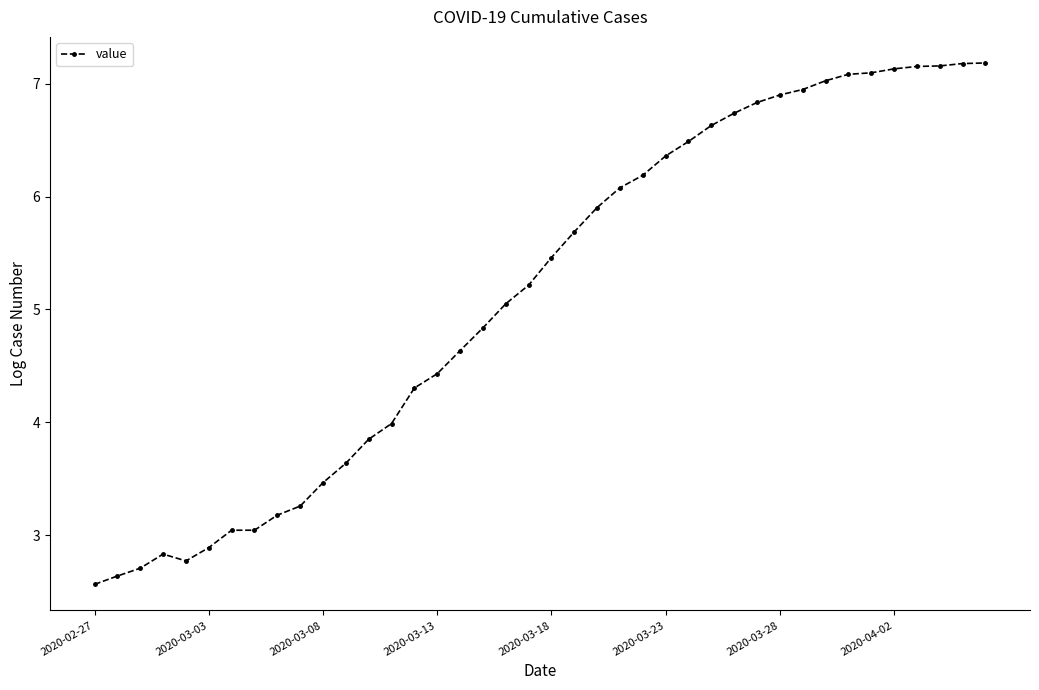

True or false: there are more than 0 points higher than both neighbors.

True